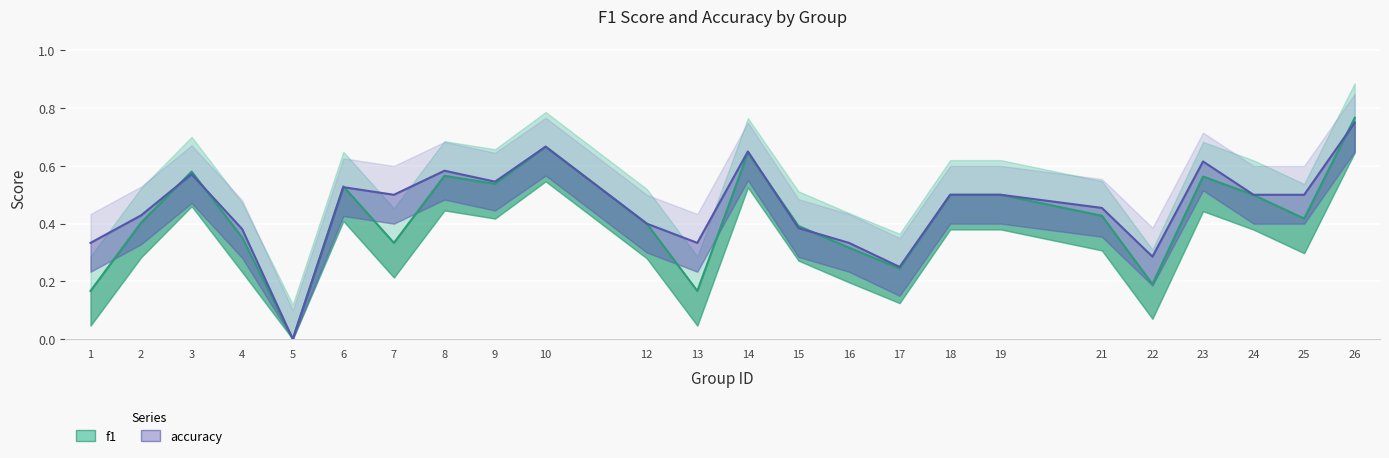

Reading right to left, extract all data points from this chart.

f1: 0.8	0.4	0.5	0.6	0.2	0.4	0.5	0.5	0.2	0.3	0.4	0.6	0.2	0.4	0.7	0.5	0.6	0.3	0.5	0.0	0.4	0.6	0.4	0.2
accuracy: 0.8	0.5	0.5	0.6	0.3	0.5	0.5	0.5	0.2	0.3	0.4	0.7	0.3	0.4	0.7	0.5	0.6	0.5	0.5	0.0	0.4	0.6	0.4	0.3